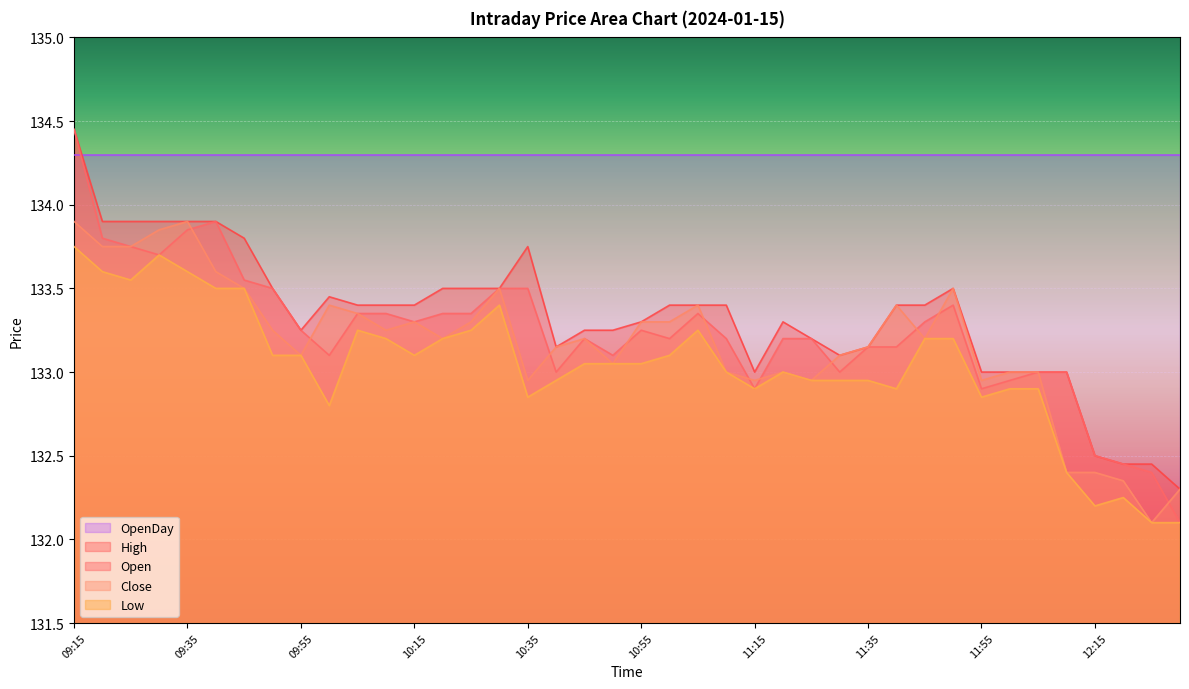

Which has a higher value, 09:35 or 11:30?

09:35